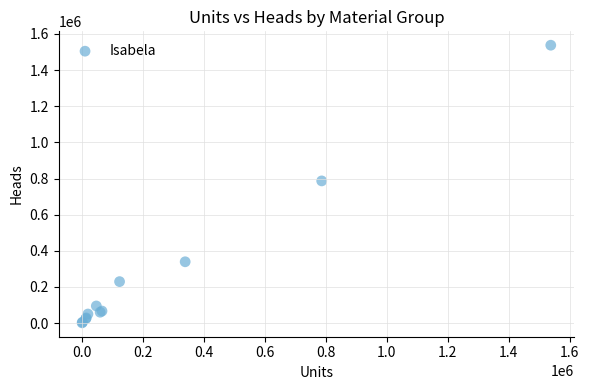

What Y value in the scatter plot is closest to 769441?

786704.0